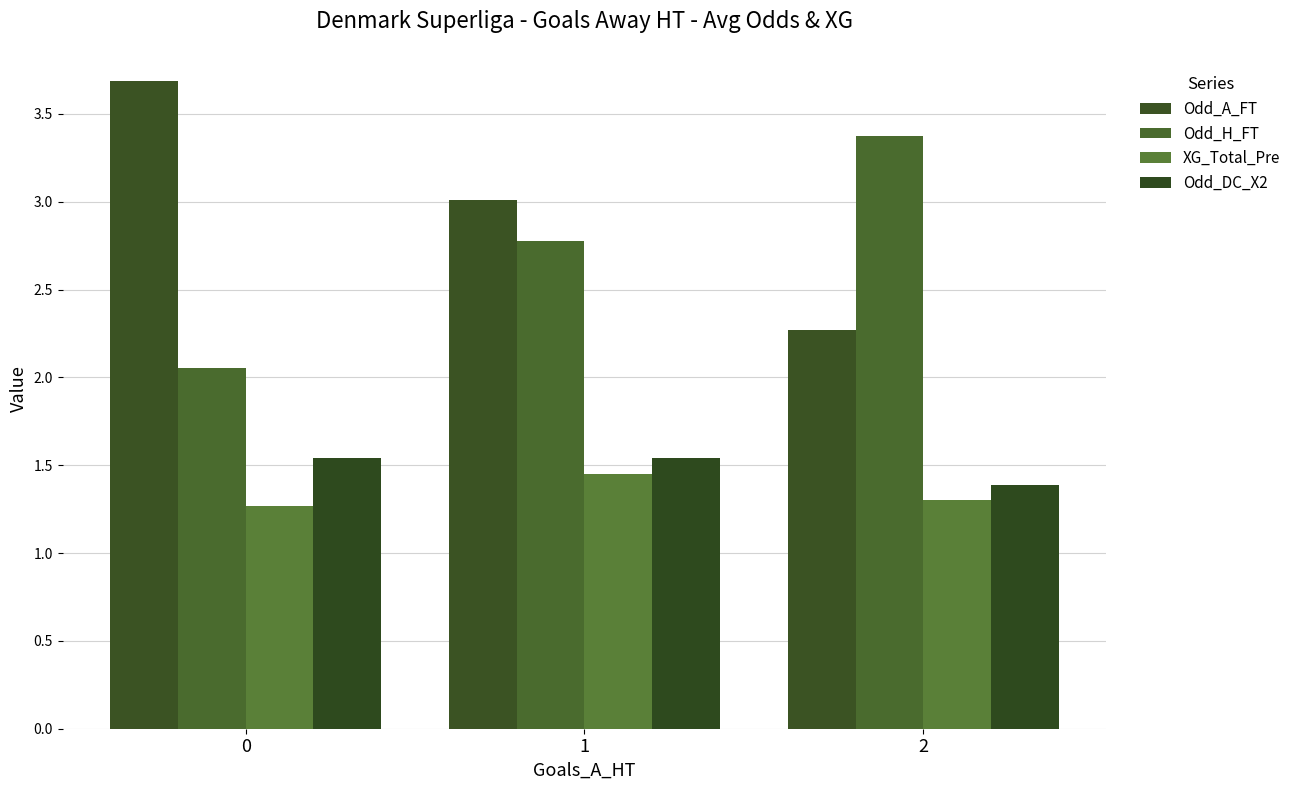

Does the chart contain stacked bars?

No